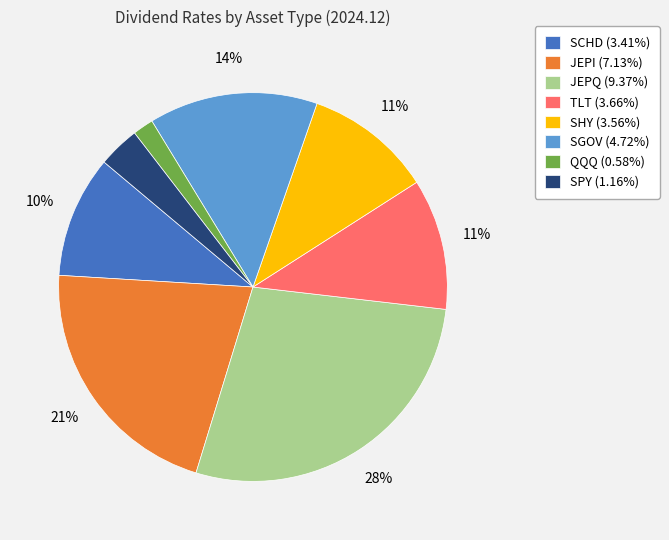

True or false: JEPQ accounts for 42% of the total.

False